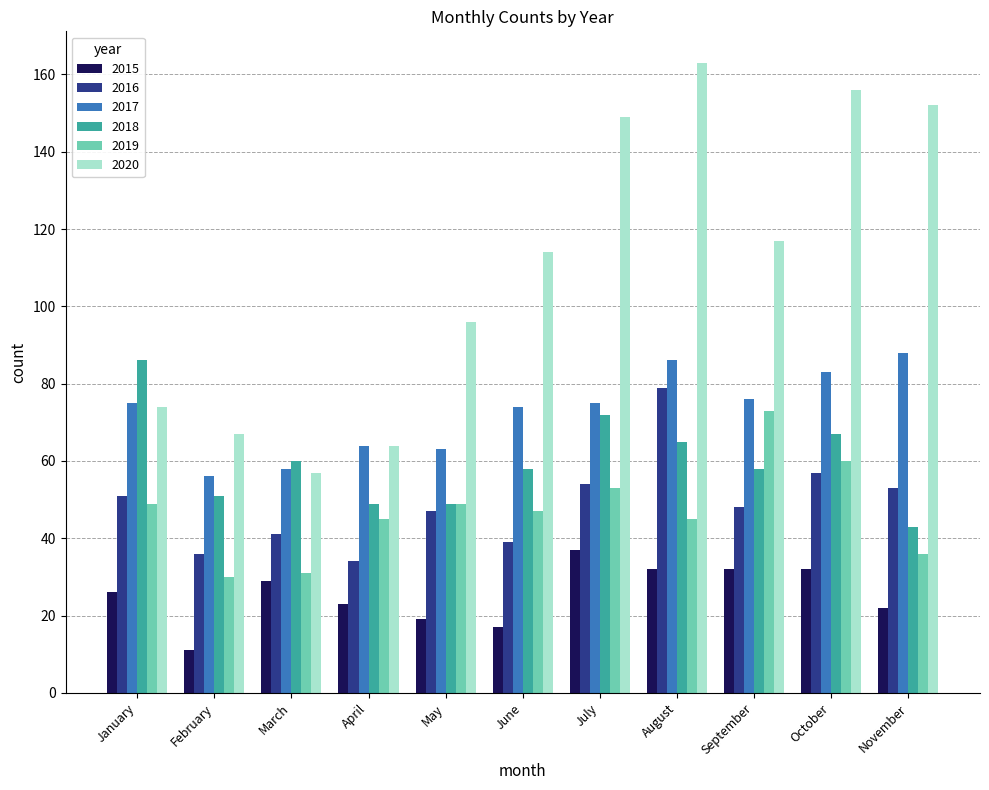

Count the number of data series in this chart.

6